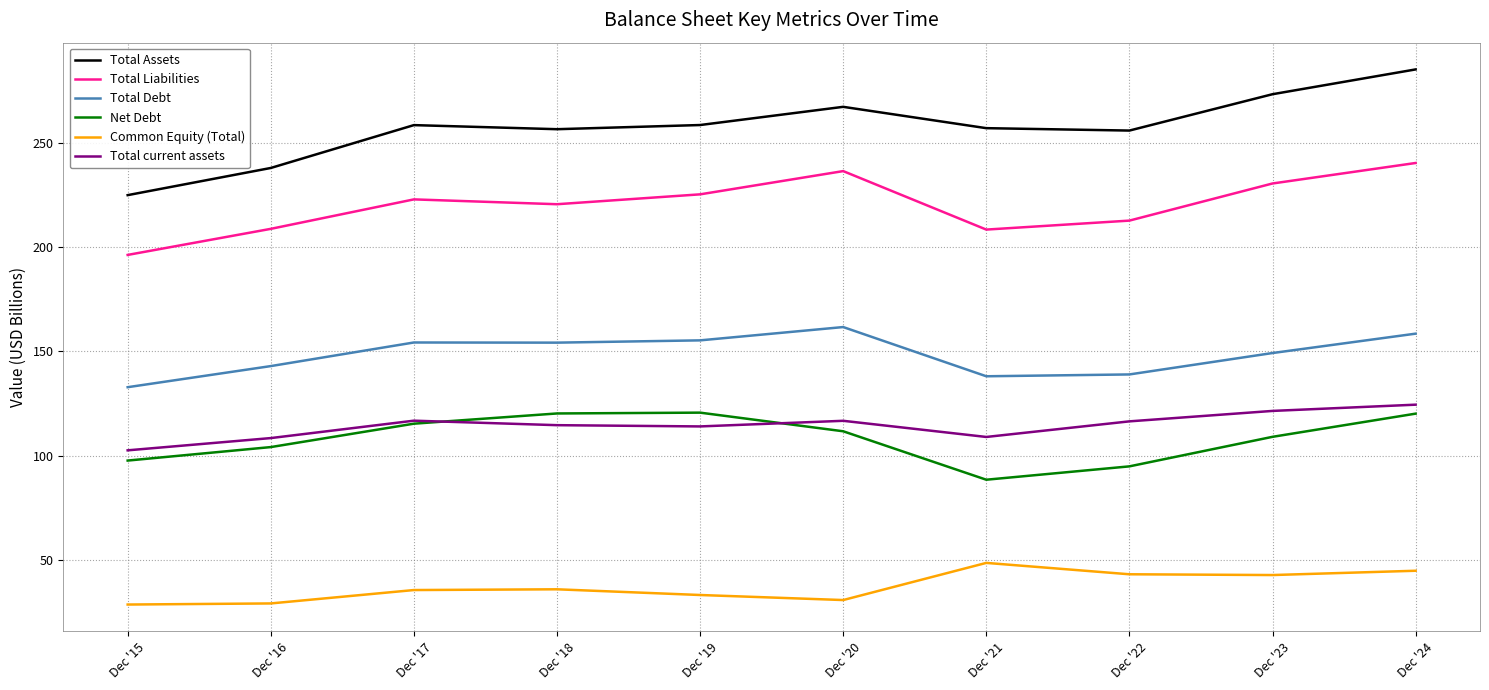

At which category is the sum across all series the highest?

Dec '24